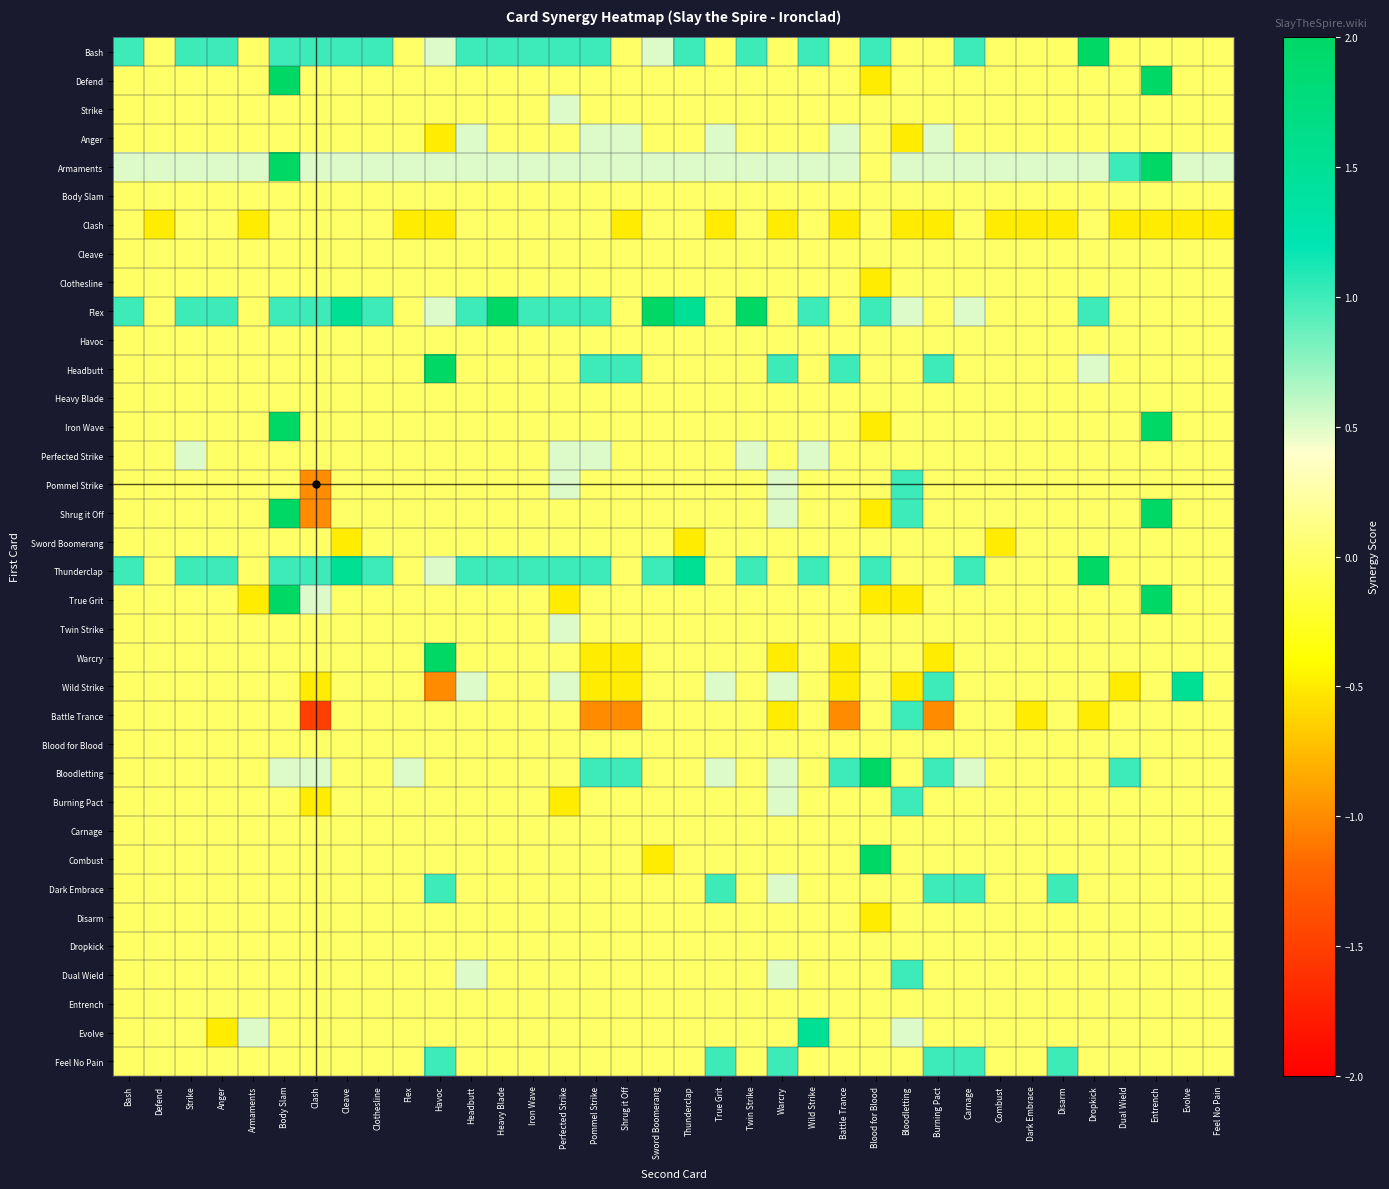

Which has a higher value, Defend or Flex?

Defend